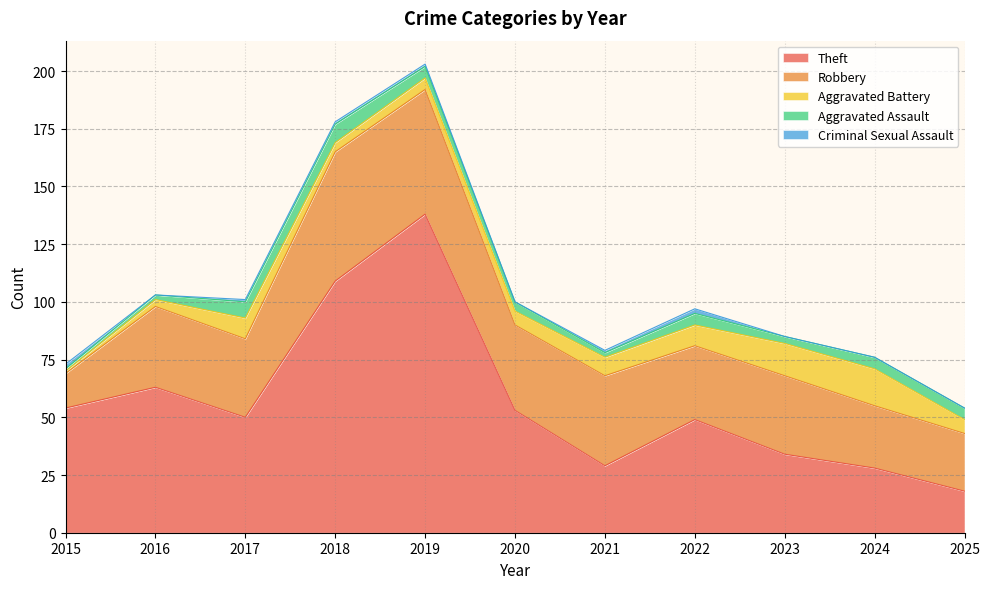

Which has a higher value, 2015 or 2016?

2016